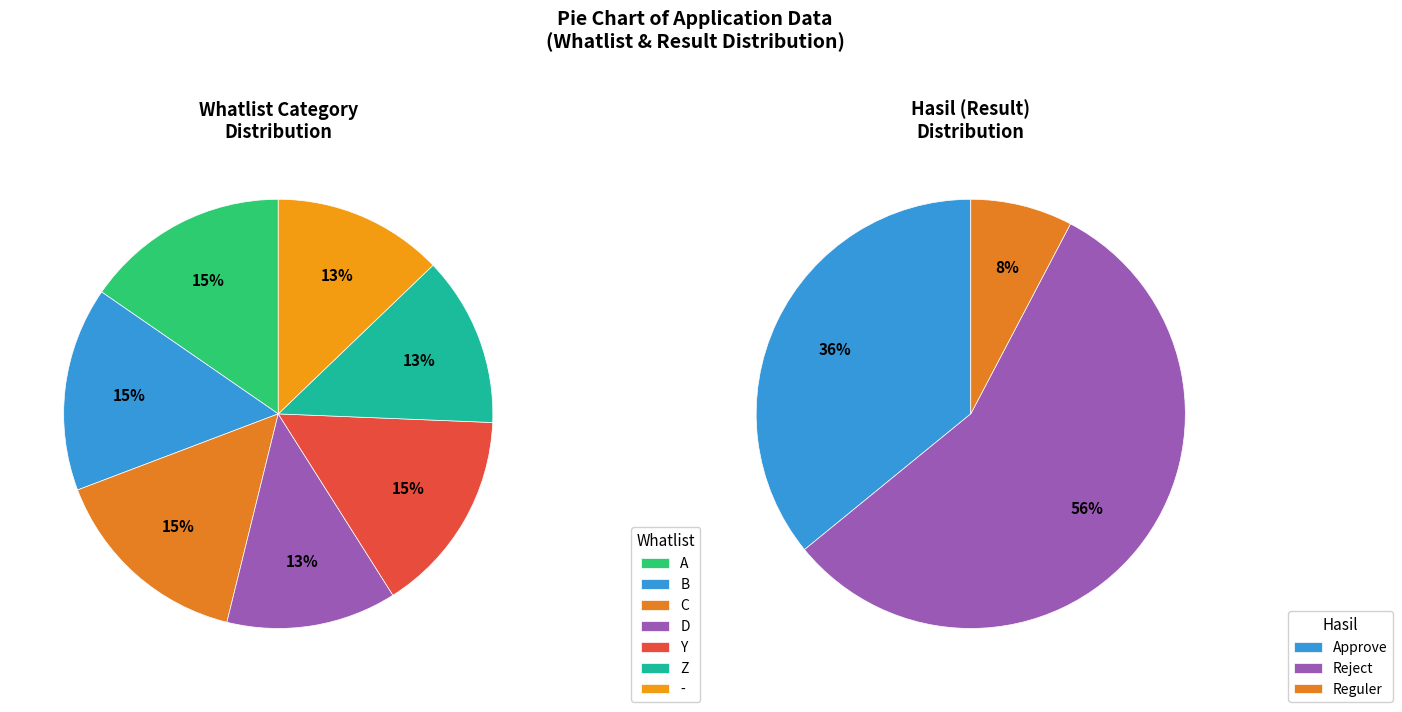

True or false: Black accounts for 33% of the total.

False